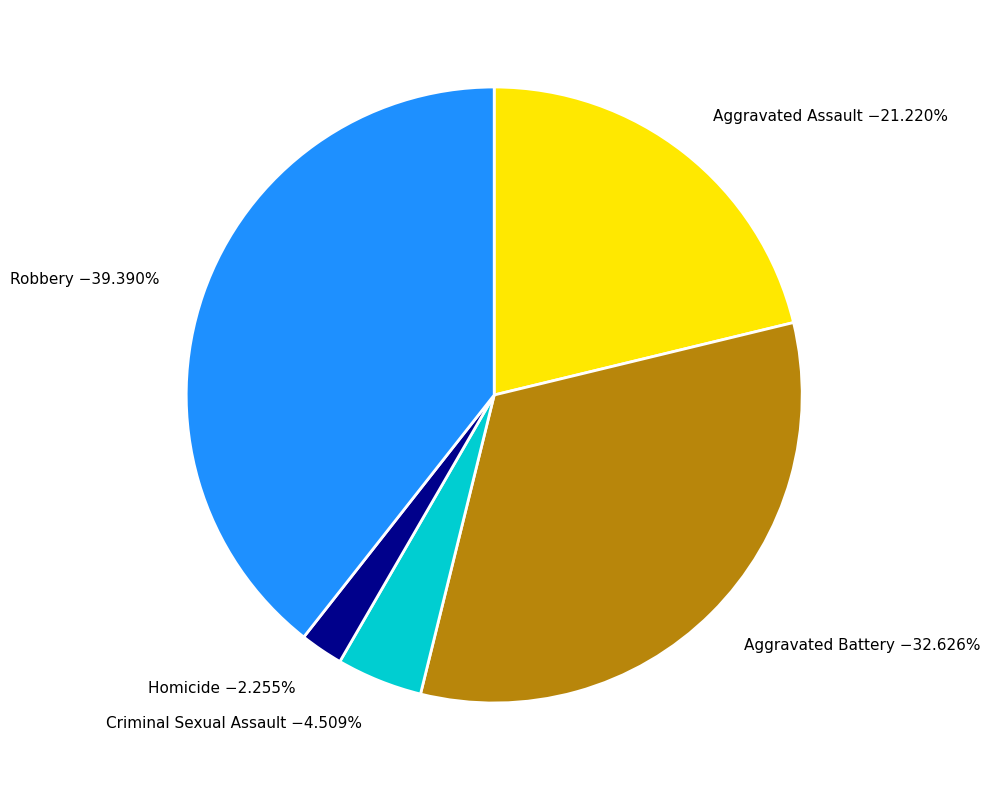

Approximately how many times larger is the value at Criminal Sexual Assault compared to Robbery?

0.1